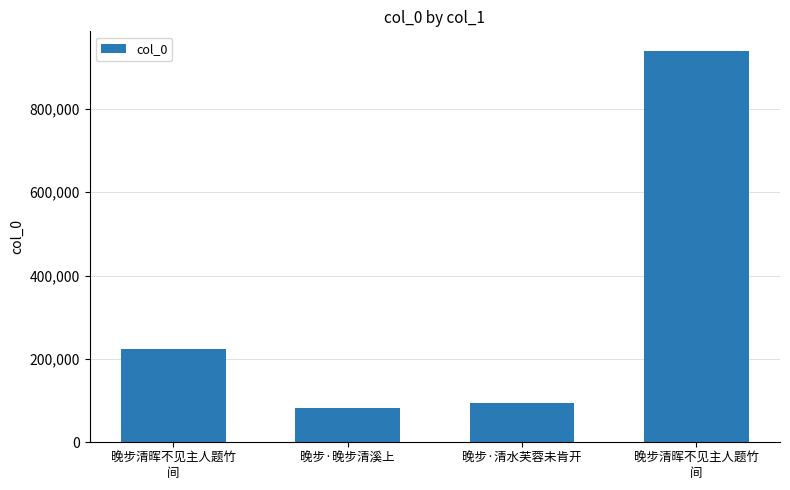

List the labels in order of value, smallest first.

晚步·晚步清溪上, 晚步·清水芙蓉未肯开, 晚步清晖不见主人题竹
间, 晚步清晖不见主人题竹
间